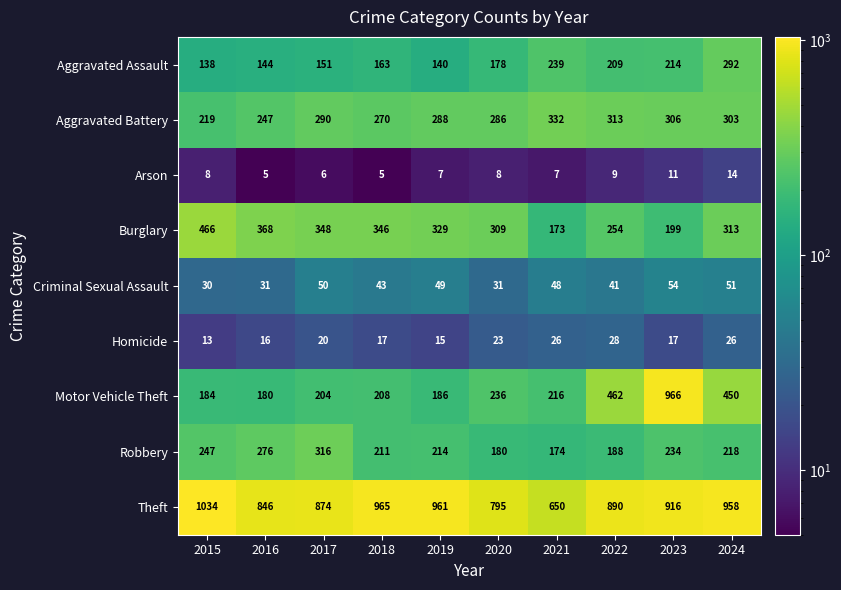

What is the approximate value of Robbery at 2023, to the nearest 50?

250